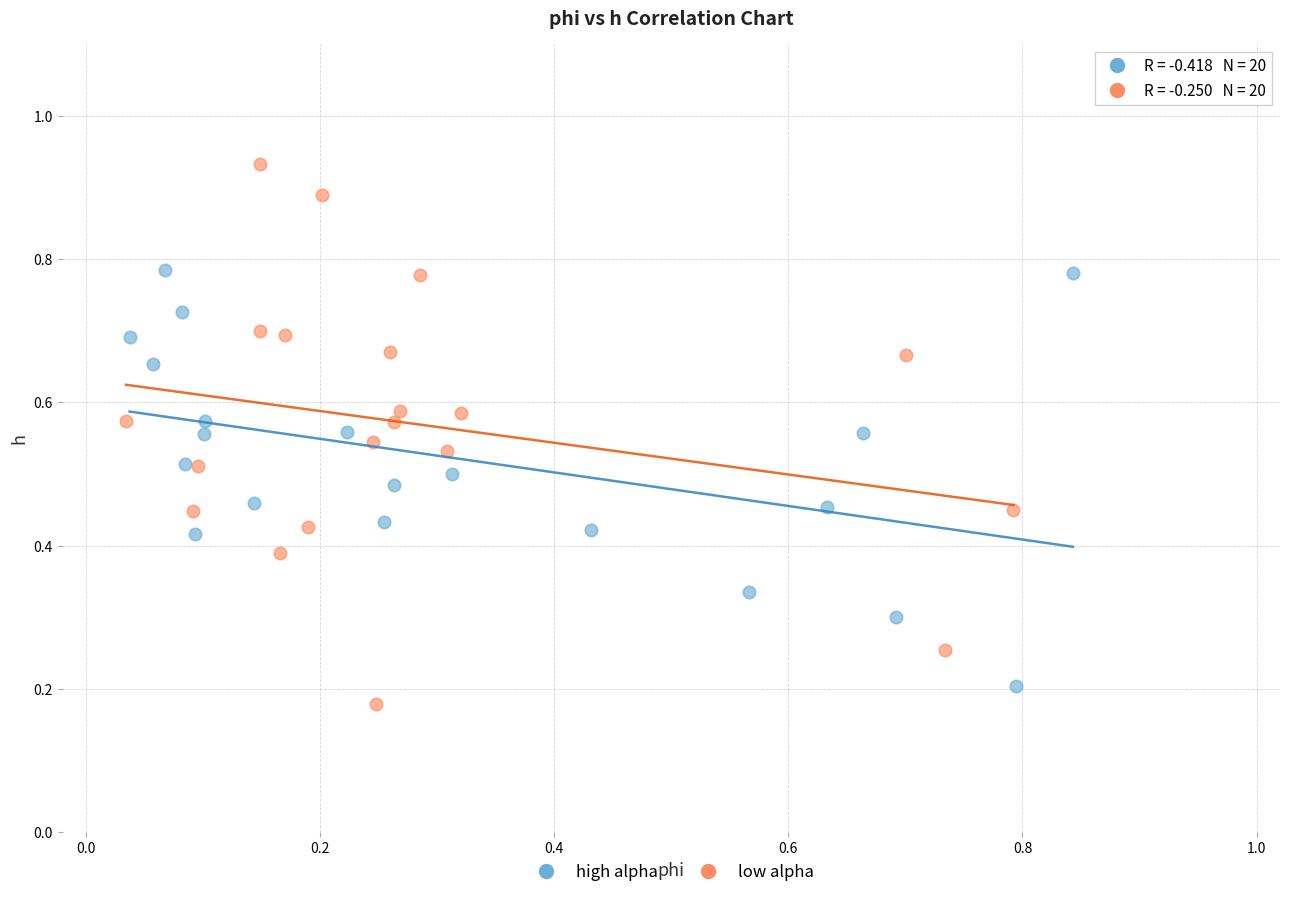

Which series contains the highest Y value?

low alpha